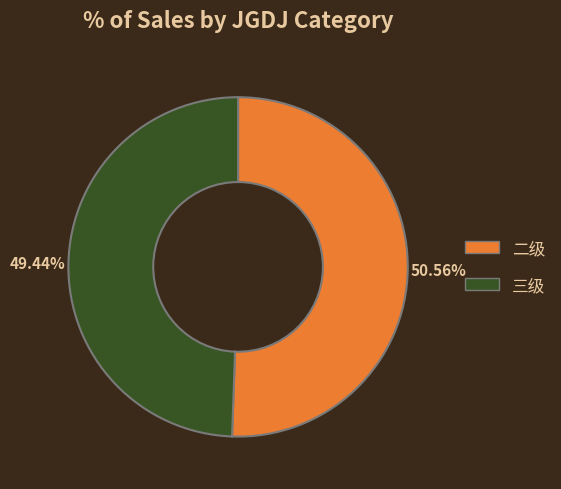

Is there any slice that represents more than half of the pie?

Yes